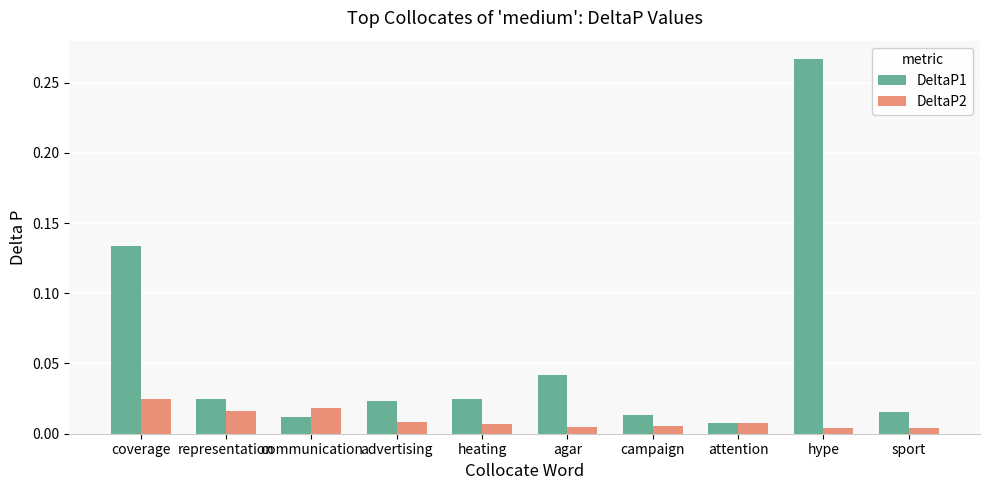

Where is DeltaP1 nearest to the value 0?

attention